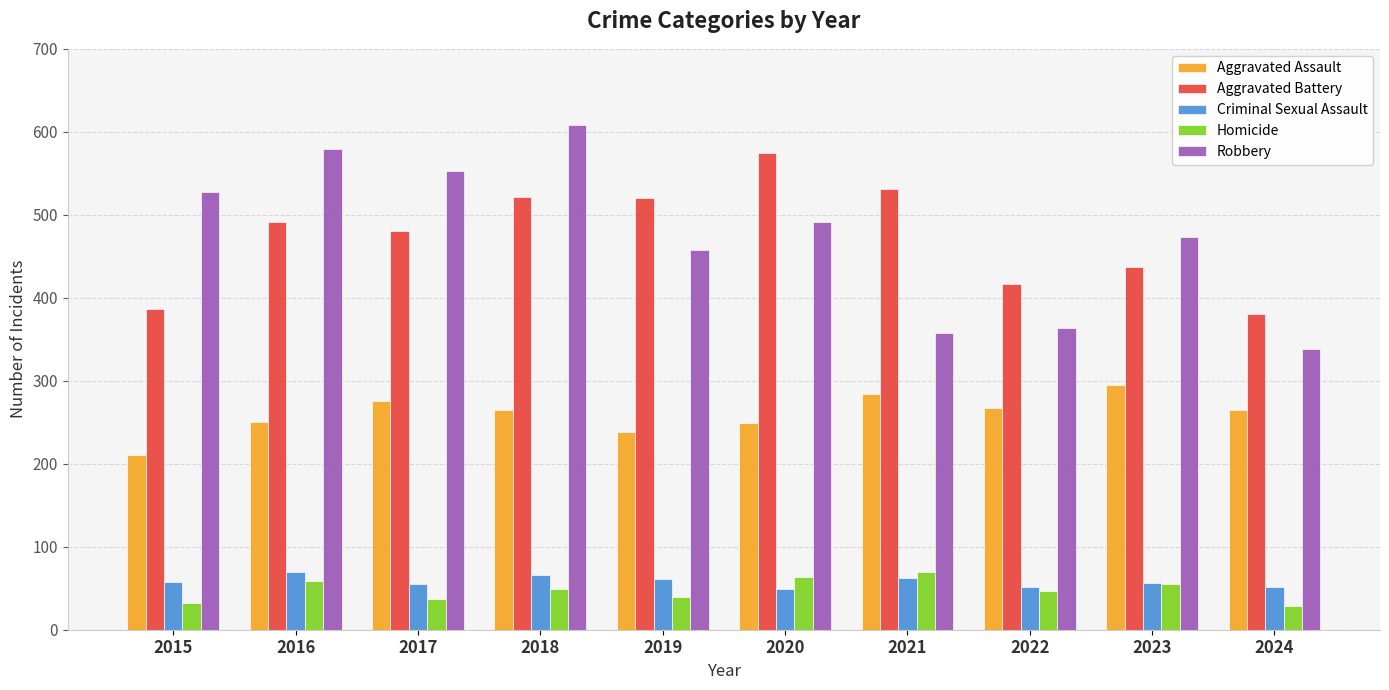

What is the spread (max minus min) of values at 2021?

469